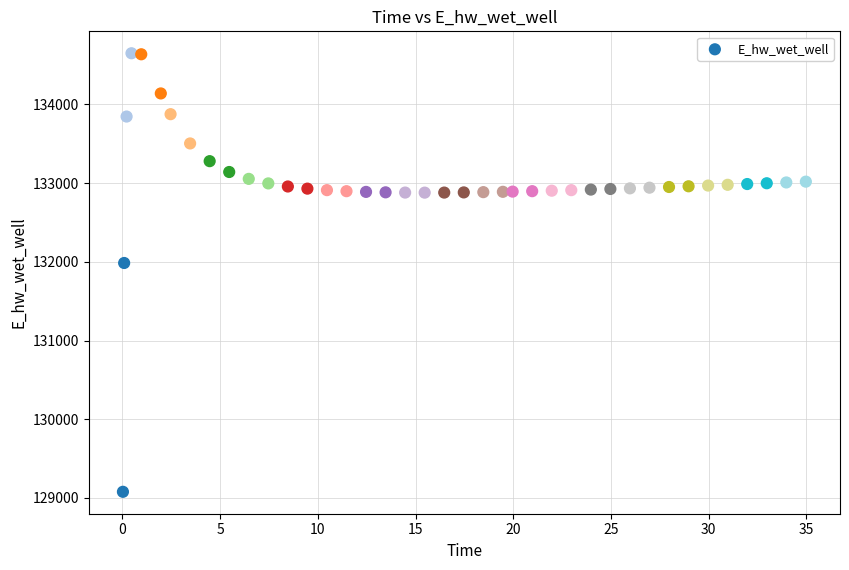

What is the range of X values (max minus min)?

34.9